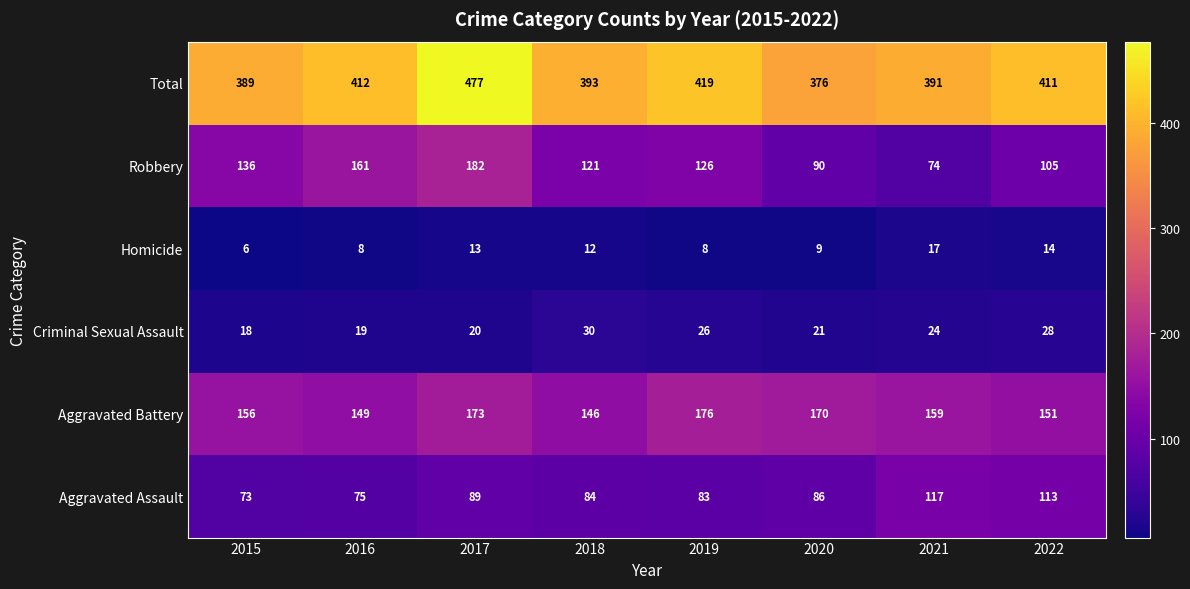

What is the sum of all Criminal Sexual Assault values?

186